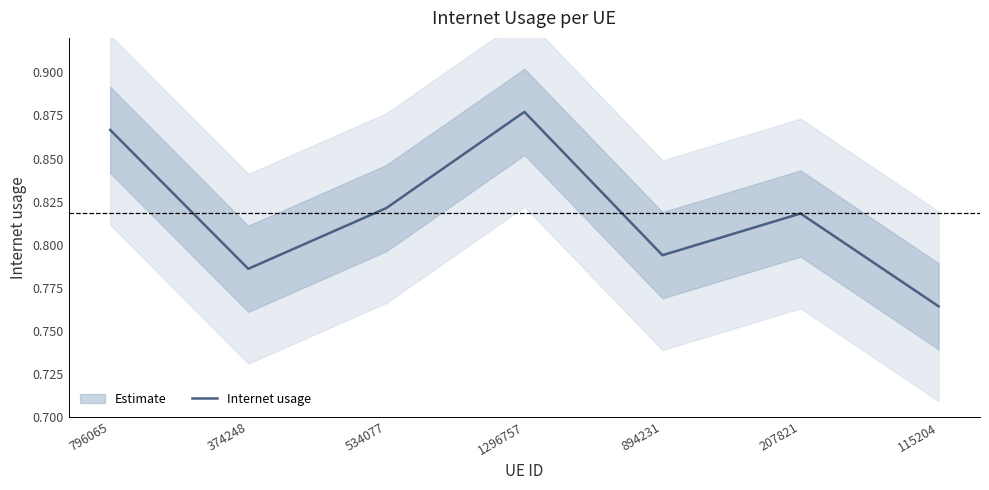

Reading left to right, list all the values displayed in this chart.

0.9	0.8	0.8	0.9	0.8	0.8	0.8